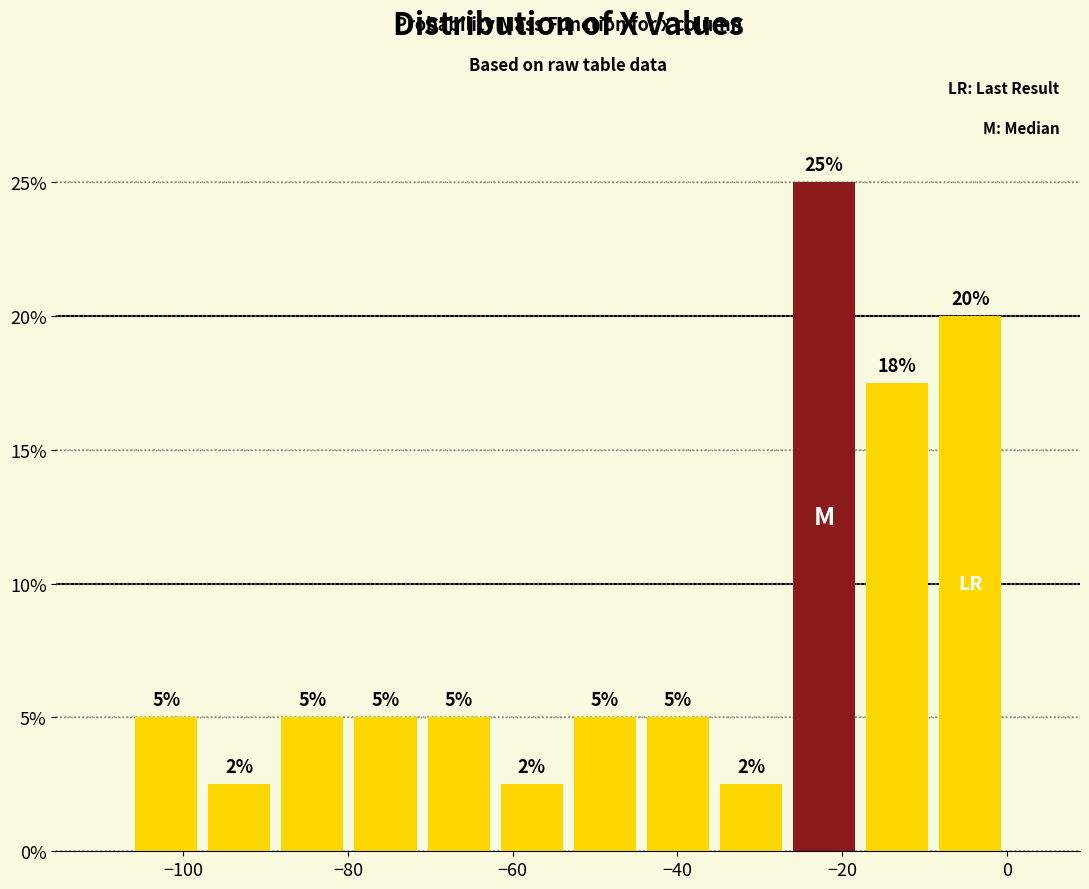

Over which range of the x-axis is the bar tallest?

-26 to -18